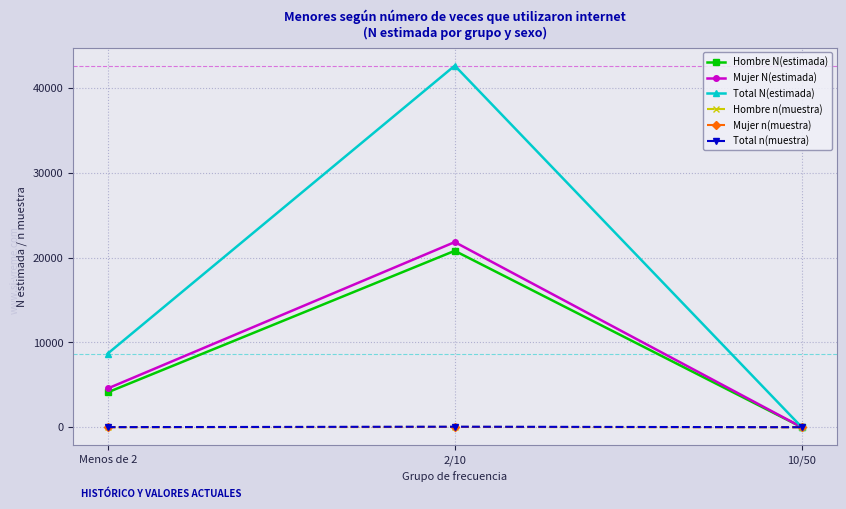

What is the sum of the Hombre n(muestra) values at Menos de 2 and 10/50?

5